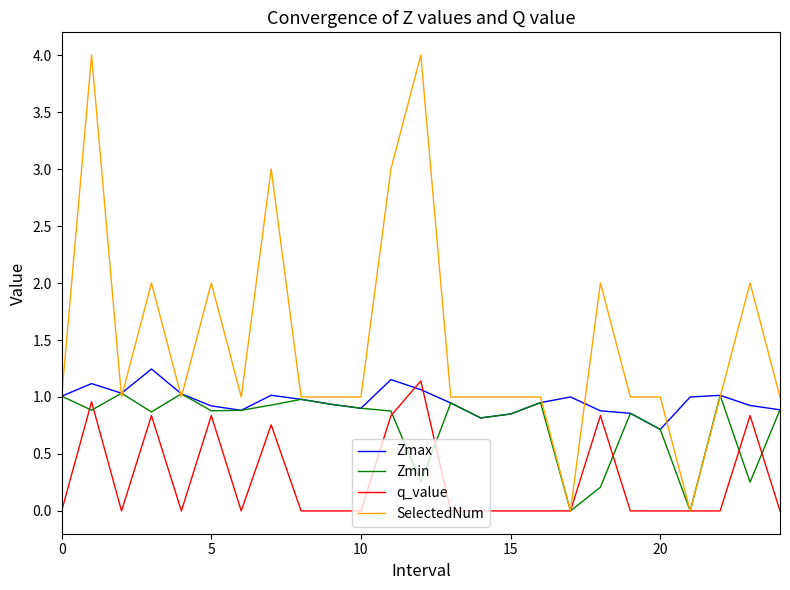

What is the minimum value for Zmax?

0.7